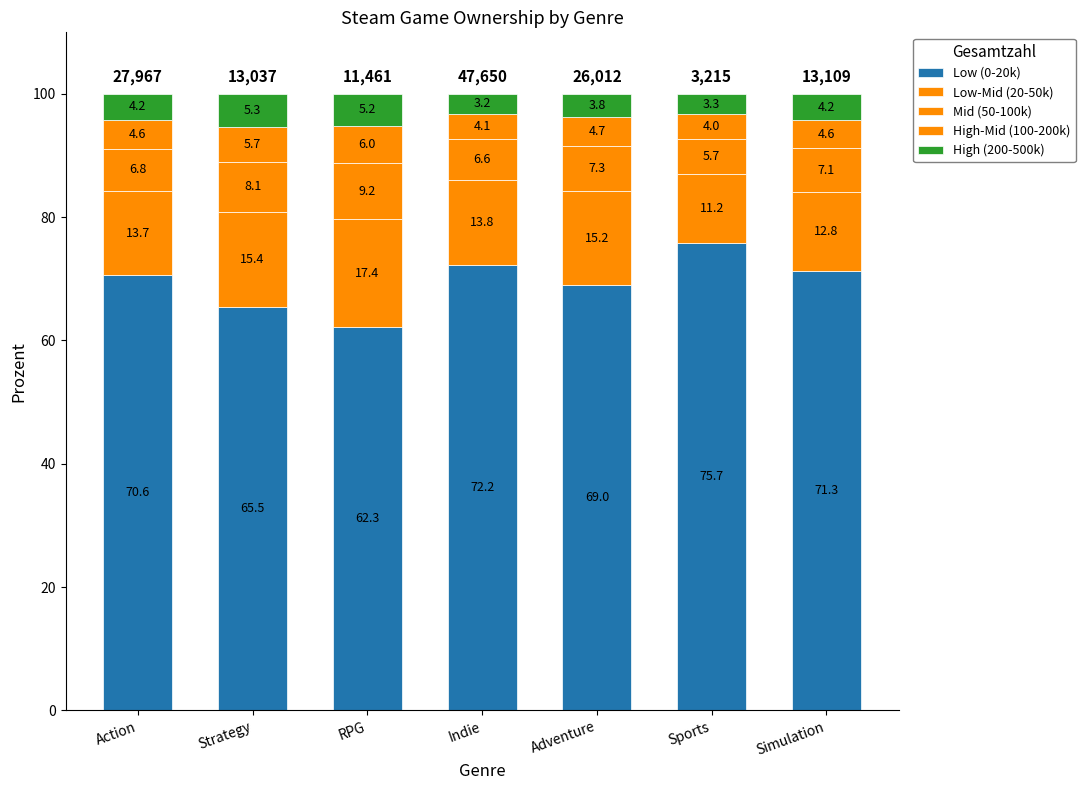

Which has a higher value, Adventure or RPG?

Adventure